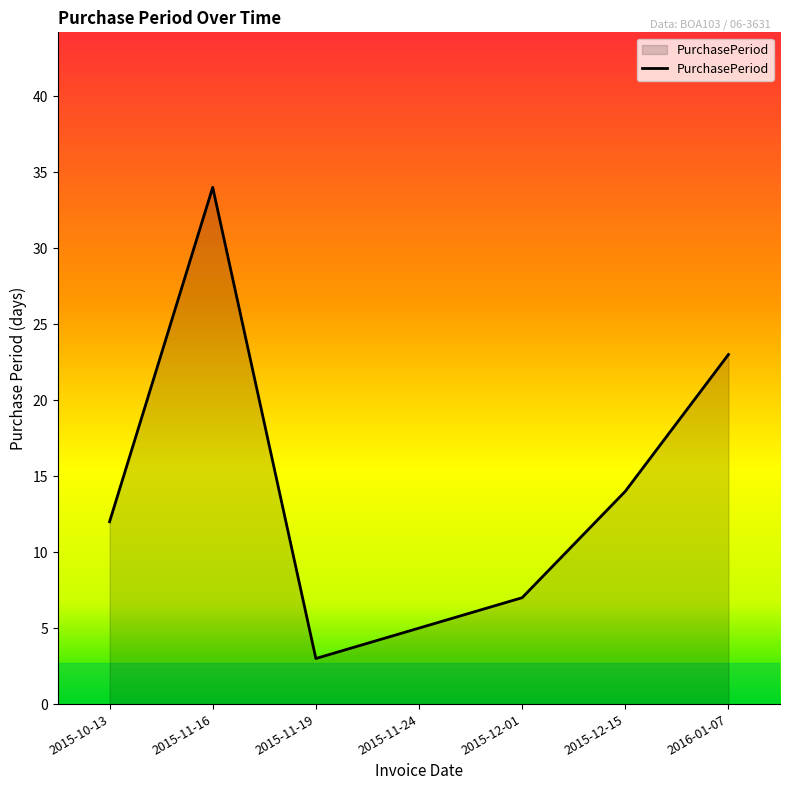

The chart shows a value of 5 at 2015-11-24. True or false?

True